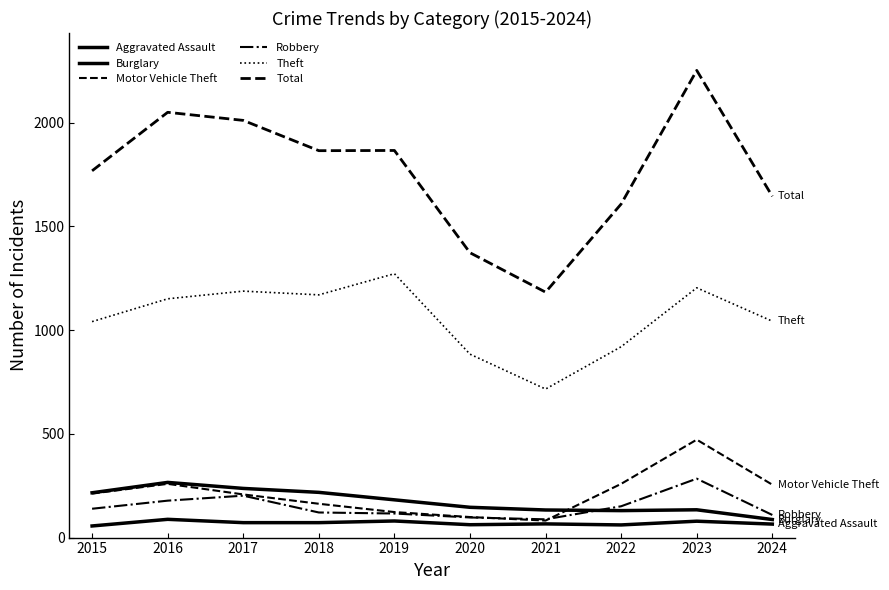

What is the value of the Total point at the 8th from the left?

1608